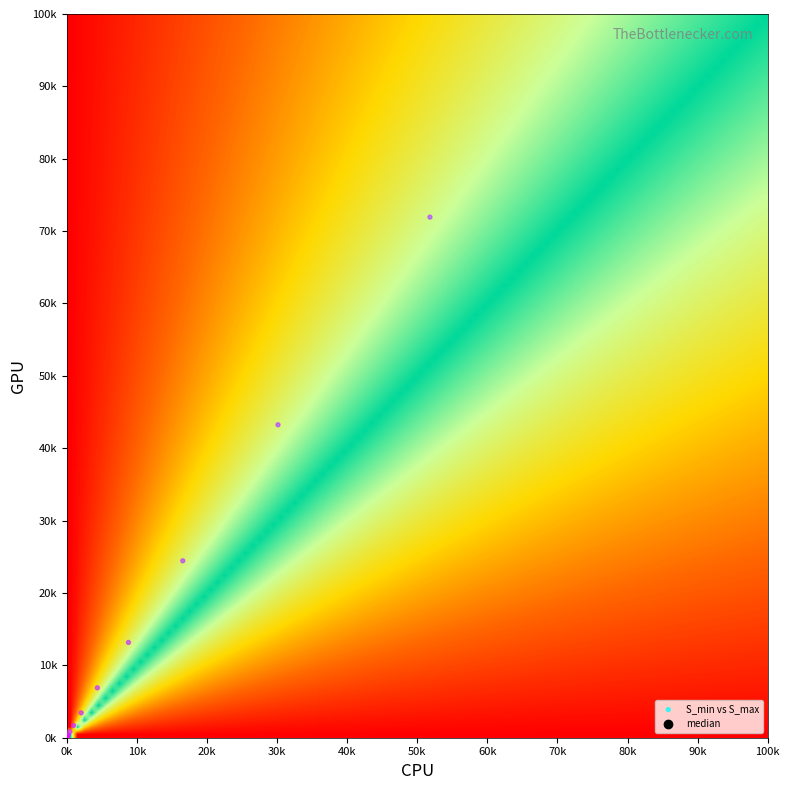

What is the sum of all values?

26239187